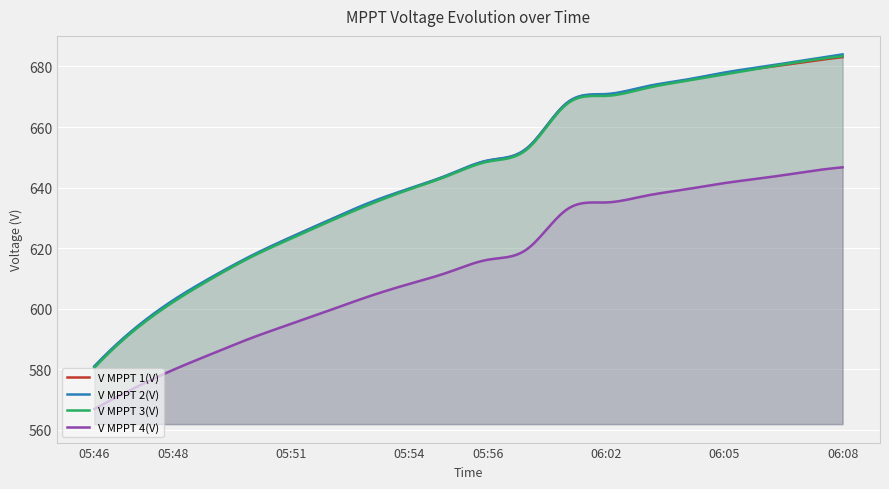

At which label does V MPPT 2(V) first exceed 649?

05:57